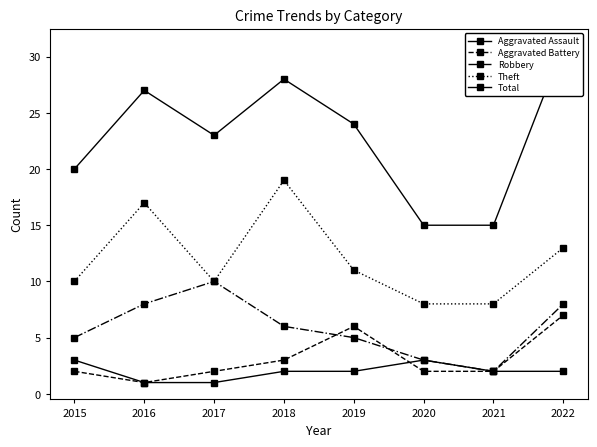

Reading left to right, extract all data points from this chart.

Aggravated Assault: 3	1	1	2	2	3	2	2
Aggravated Battery: 2	1	2	3	6	2	2	7
Robbery: 5	8	10	6	5	3	2	8
Theft: 10	17	10	19	11	8	8	13
Total: 20	27	23	28	24	15	15	31